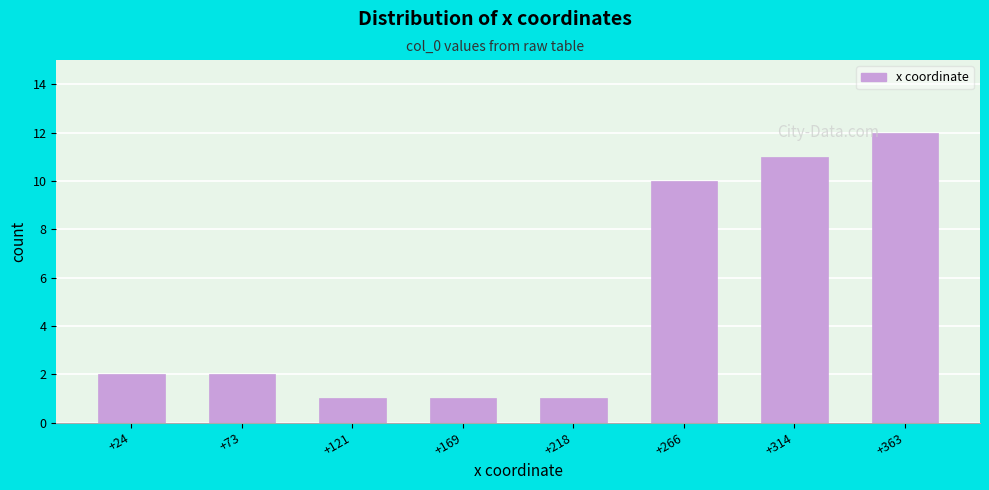

Reading right to left, what are all the values shown in this chart?

+363=12	+314=11	+266=10	+218=1	+169=1	+121=1	+73=2	+24=2